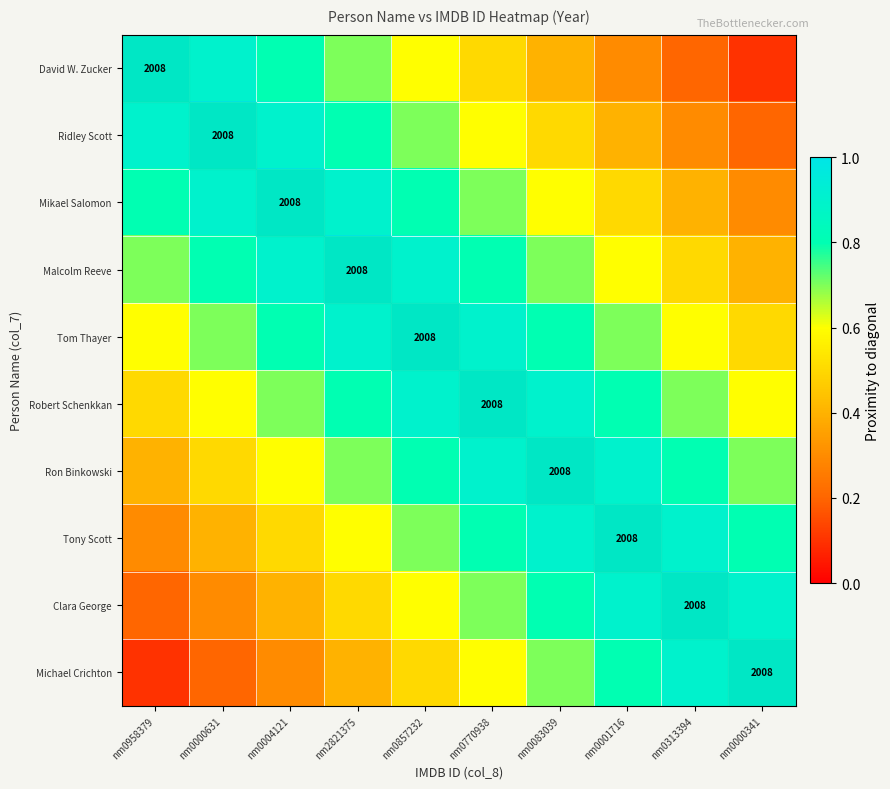

How many distinct data groups are displayed?

10